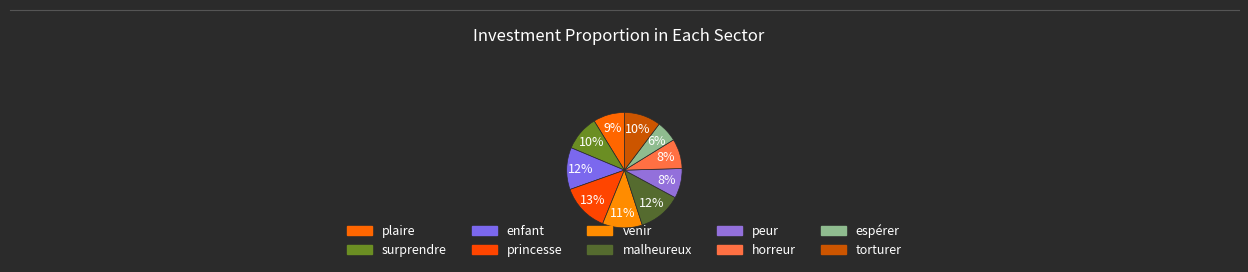

How many slices are in this pie chart?

10